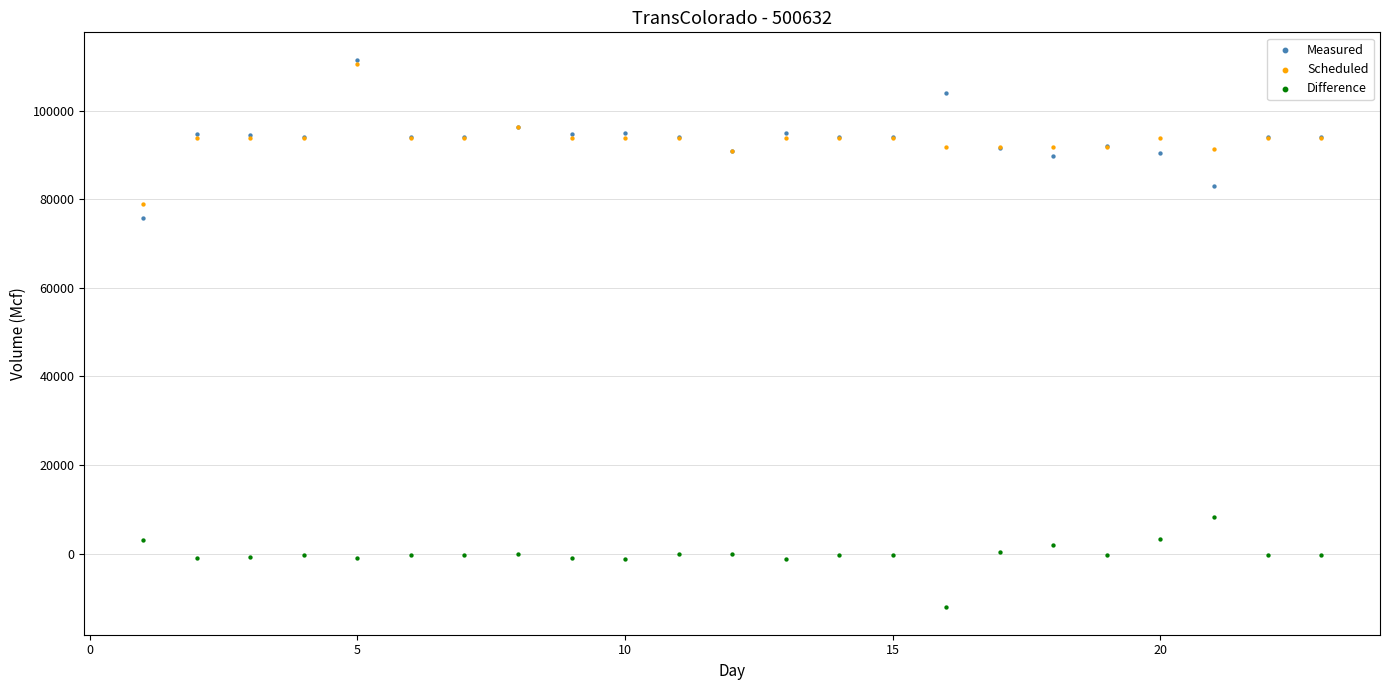

What are all the series names shown in the legend?

Measured, Scheduled, Difference